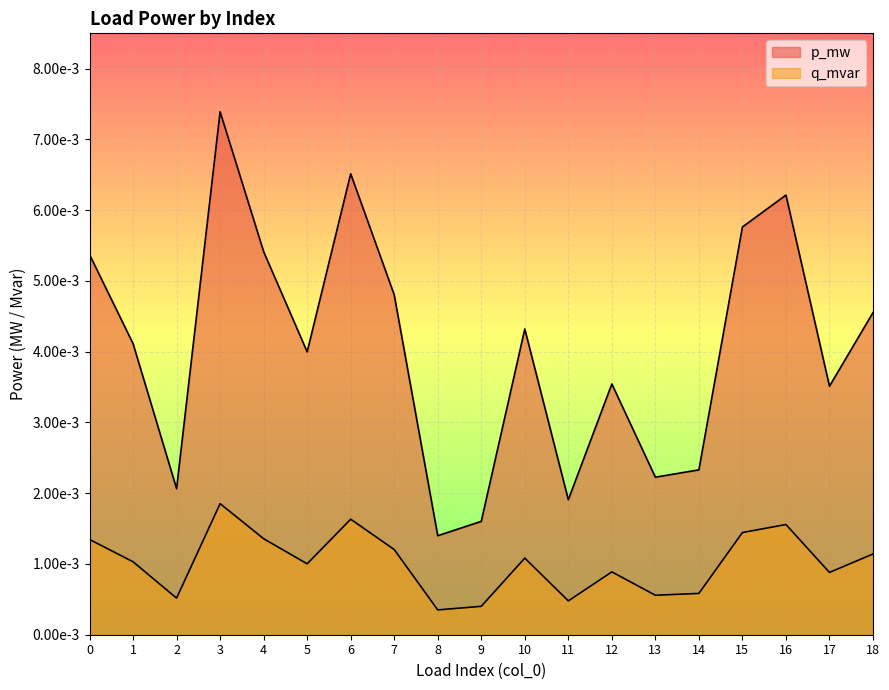

Count the p_mw values in the range 0 to 1.

19